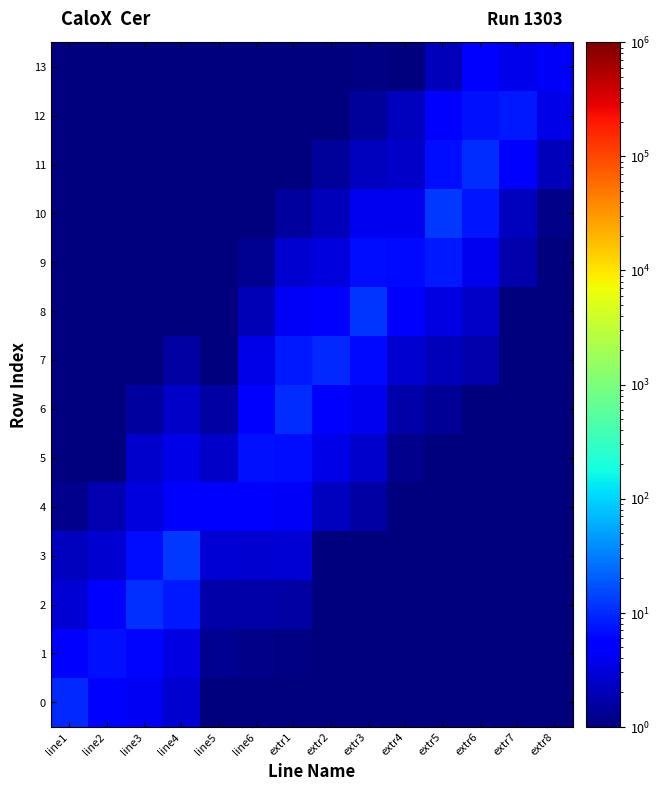

Rank the series by their maximum value, from highest to lowest.

10, 3, 8, 2, 11, 6, 0, 7, 12, 9, 5, 1, 4, 13